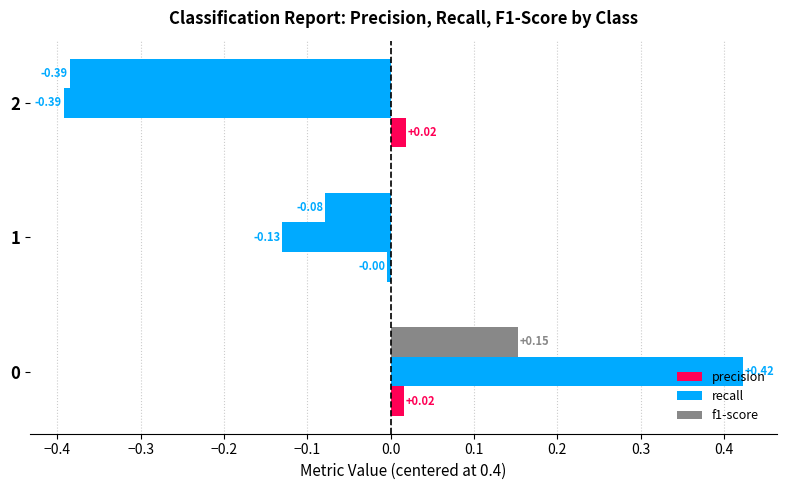

How many categories are shown in the chart?

3